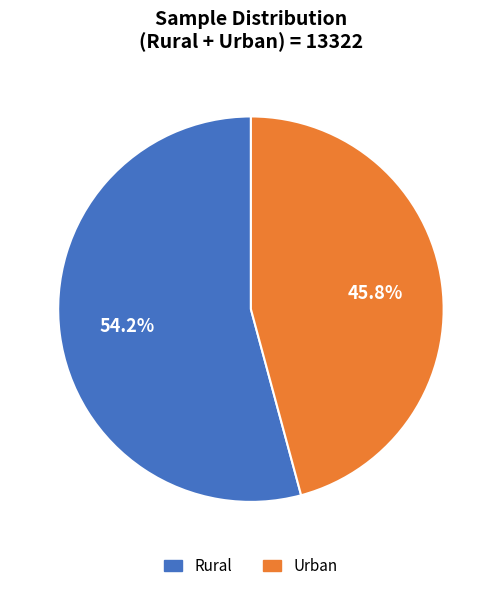

Which category has the biggest portion of the pie?

Rural